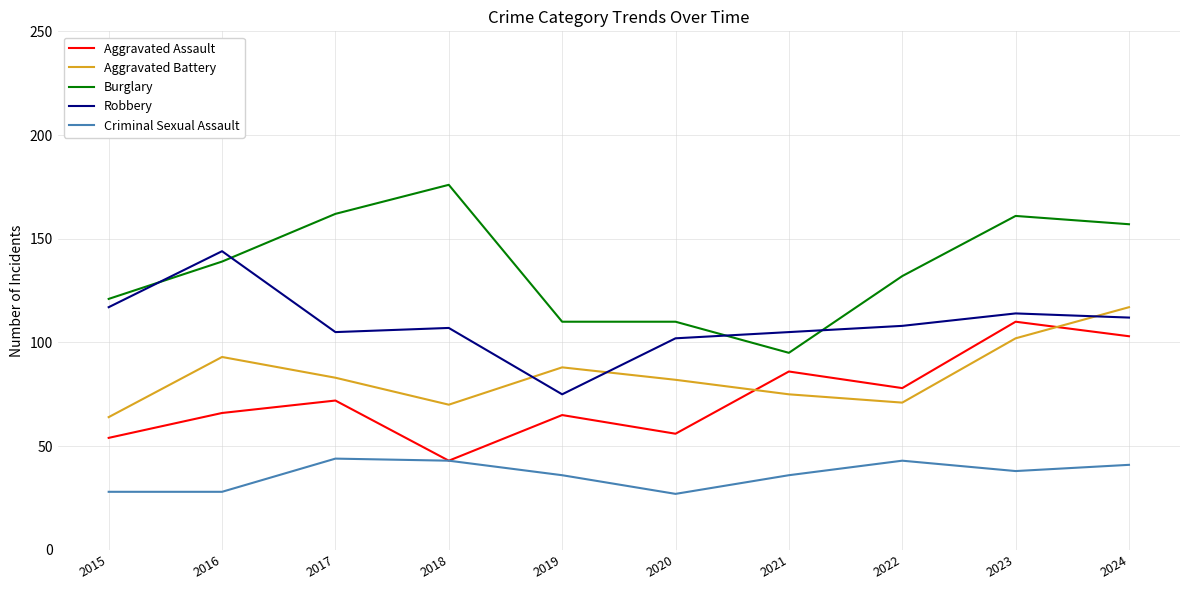

Which category has the lowest value in the Aggravated Battery series?

2015